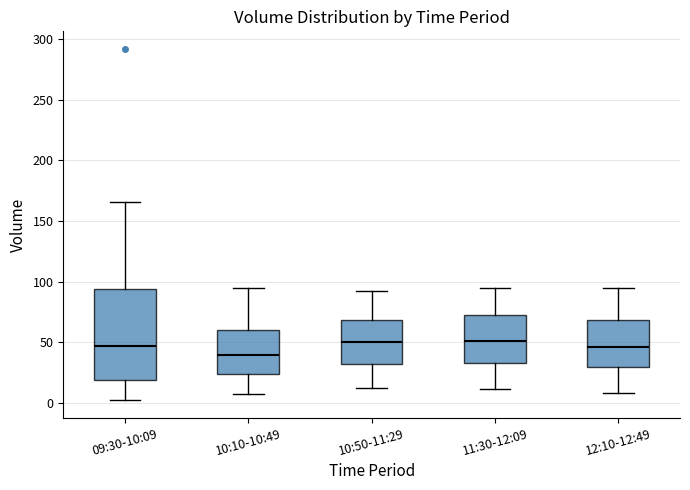

Where is the upper edge of the box for 09:30-10:09 on the y-axis? The values are not printed on the chart, so give them approximately, as read against the axis.

95